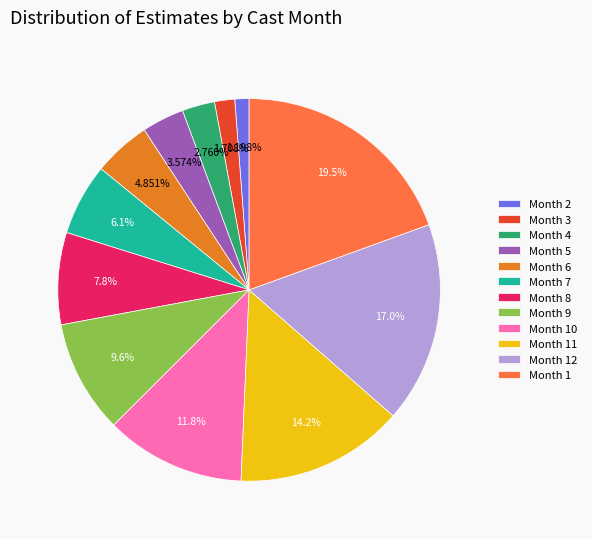

Rank the categories by value from highest to lowest.

Month 1, Month 12, Month 11, Month 10, Month 9, Month 8, Month 7, Month 6, Month 5, Month 4, Month 3, Month 2